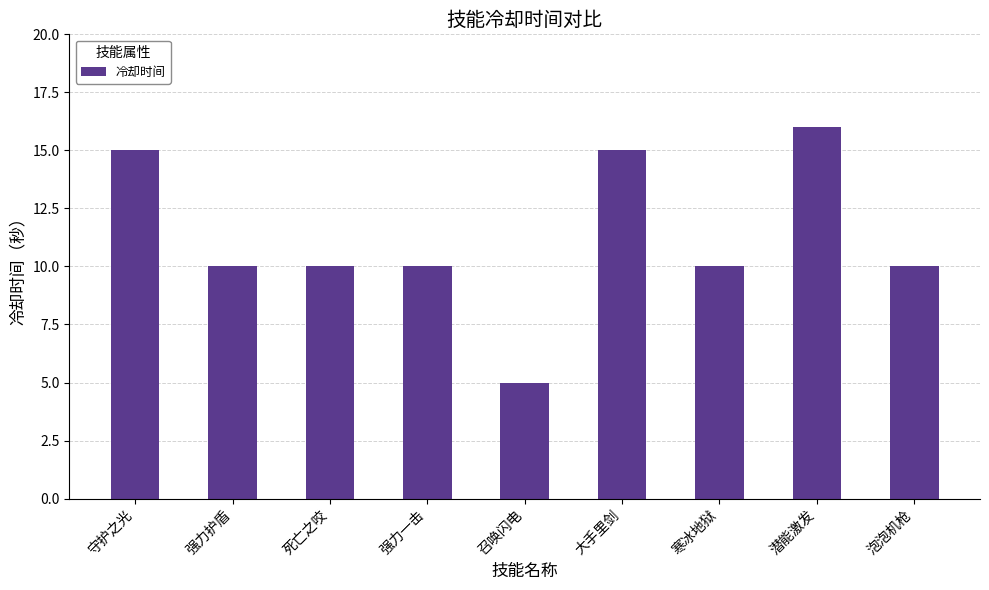

The value at 强力护盾 is 10. True or false?

True